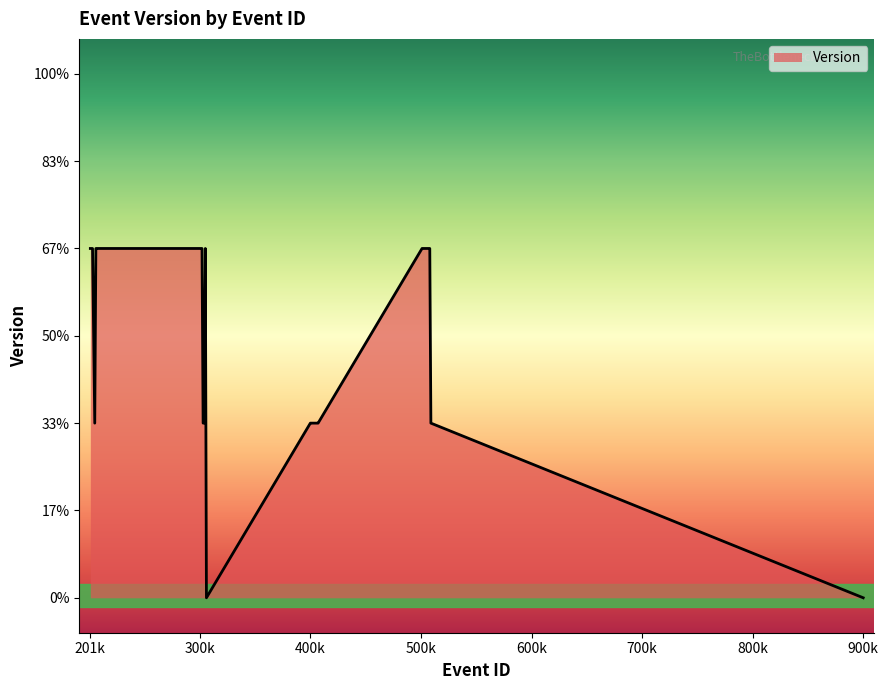

At which label is the value closest to 1?

205